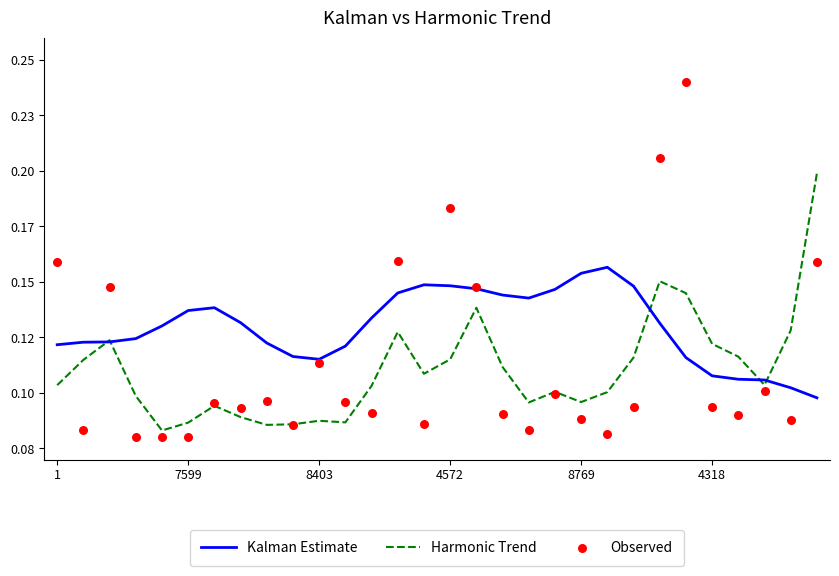

Which series contains the lowest Y value?

Observed